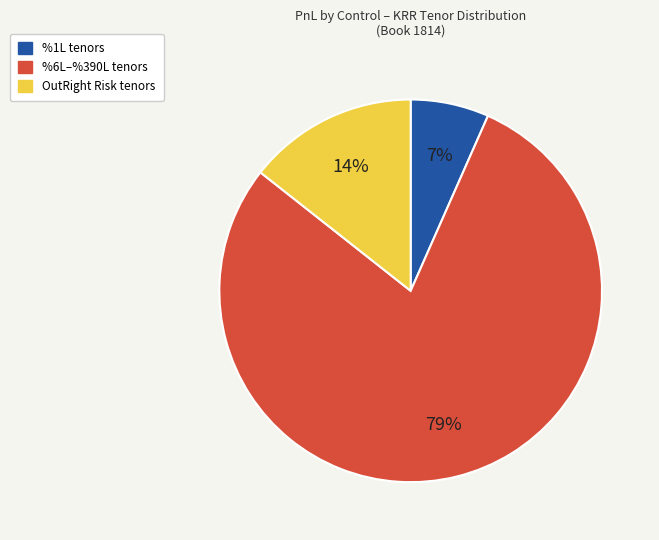

To the nearest percent, what is the difference between the largest and smallest slice percentages?

72%